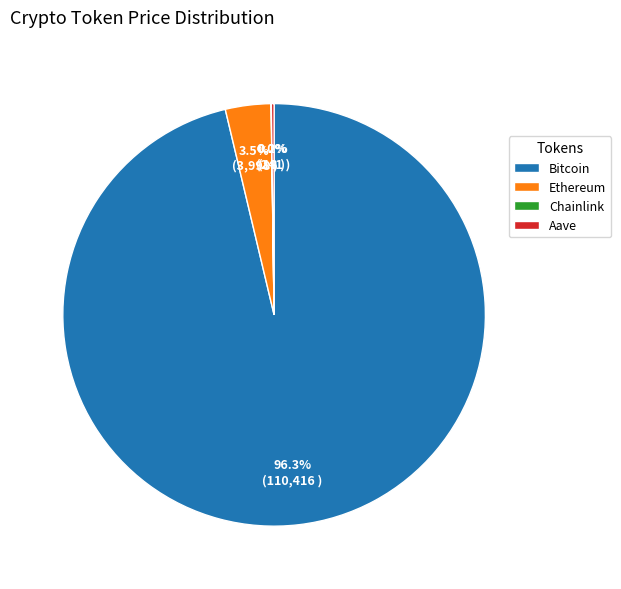

What percentage is the Bitcoin slice, to the nearest percent?

96%